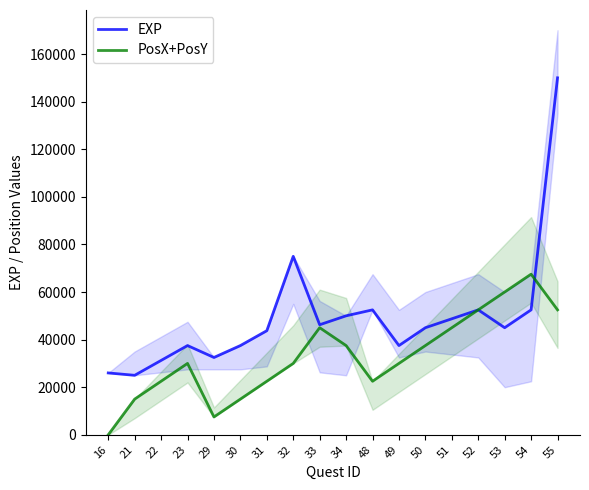

Between 21 and 49, which series saw the biggest shift?

PosX+PosY